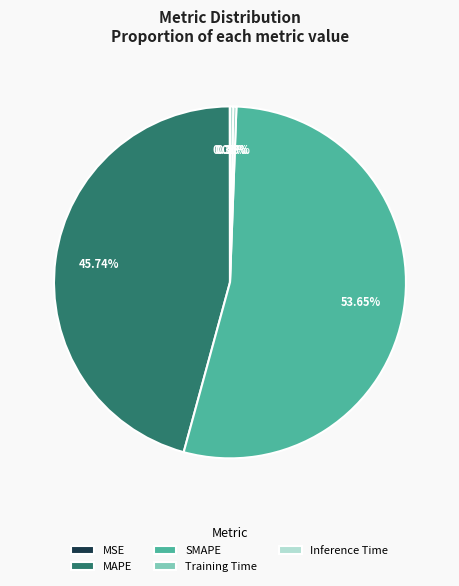

Which has a higher value, SMAPE or Training Time?

SMAPE